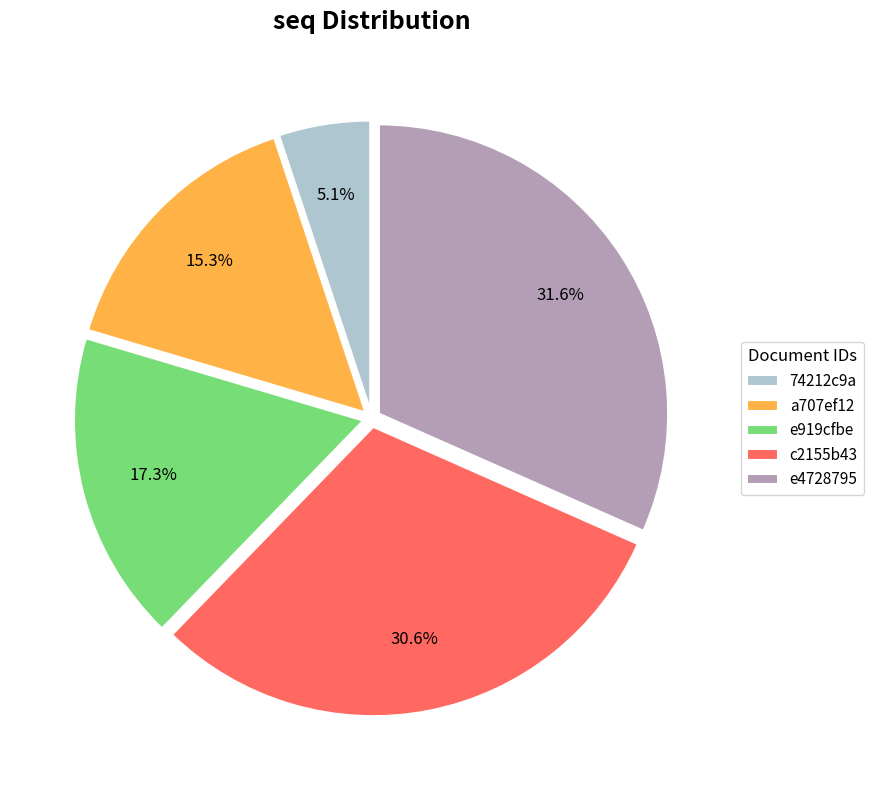

Which slice is the largest?

e4728795